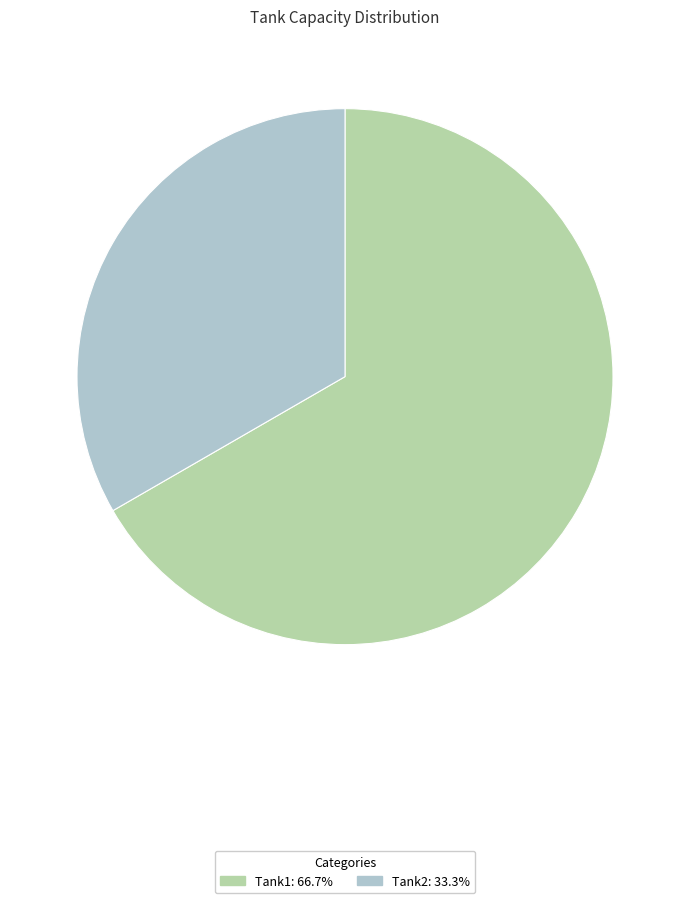

Is there a majority slice in this chart?

Yes